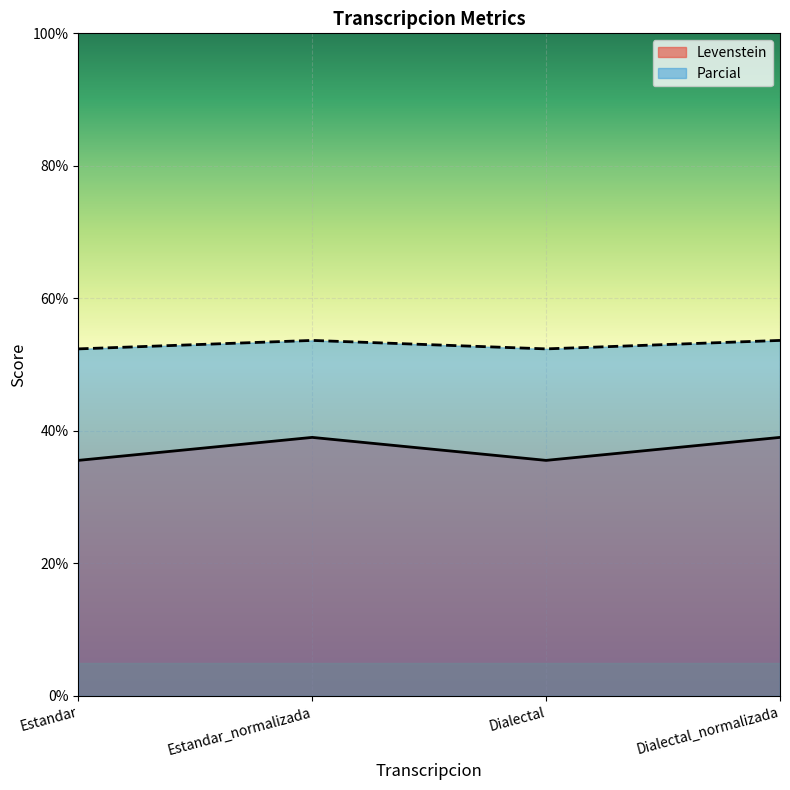

True or false: Levenstein and Parcial cross at least once.

False